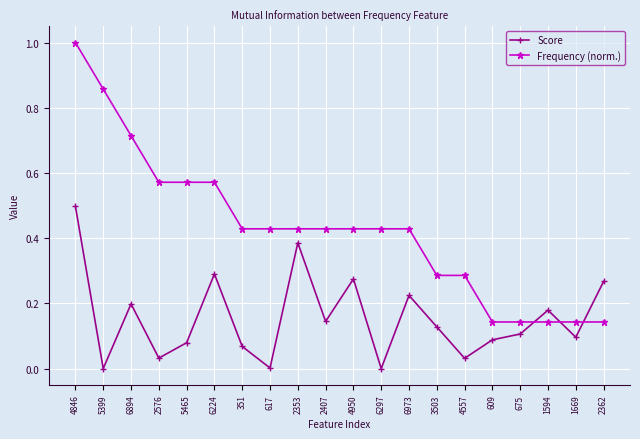

True or false: Score has a value of 0.5 at 6224.

False